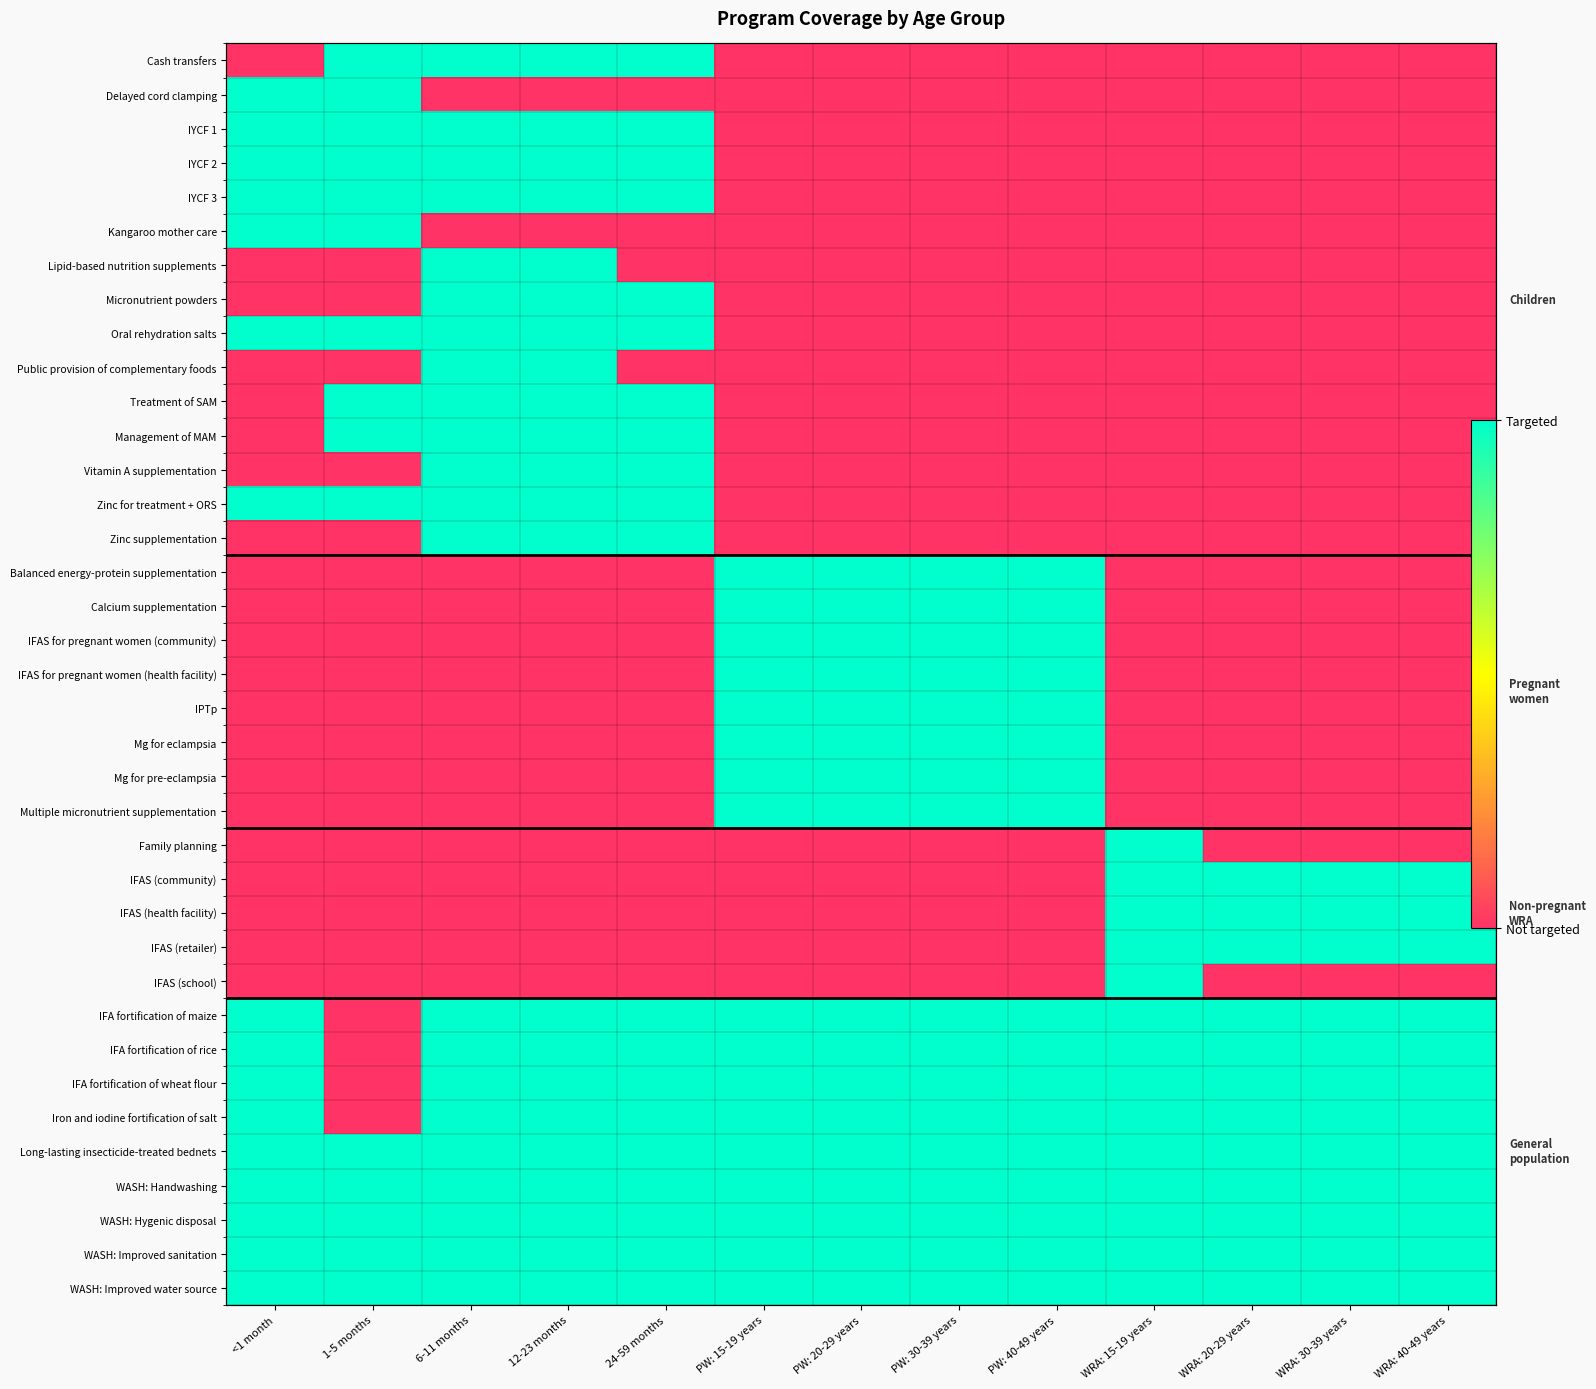

At how many categories does at least one series exceed 0?

13